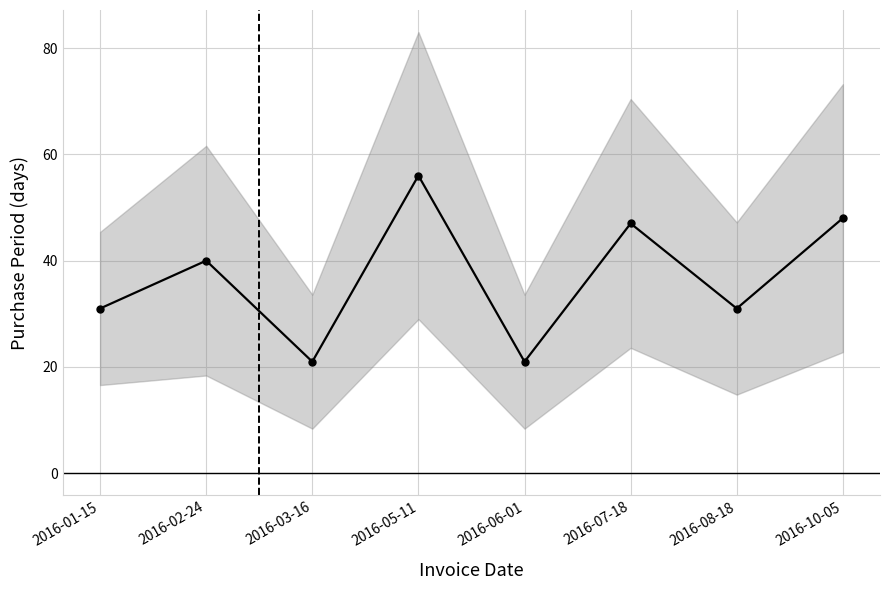

Rank the categories by value from highest to lowest.

2016-05-11, 2016-10-05, 2016-07-18, 2016-02-24, 2016-01-15, 2016-08-18, 2016-03-16, 2016-06-01